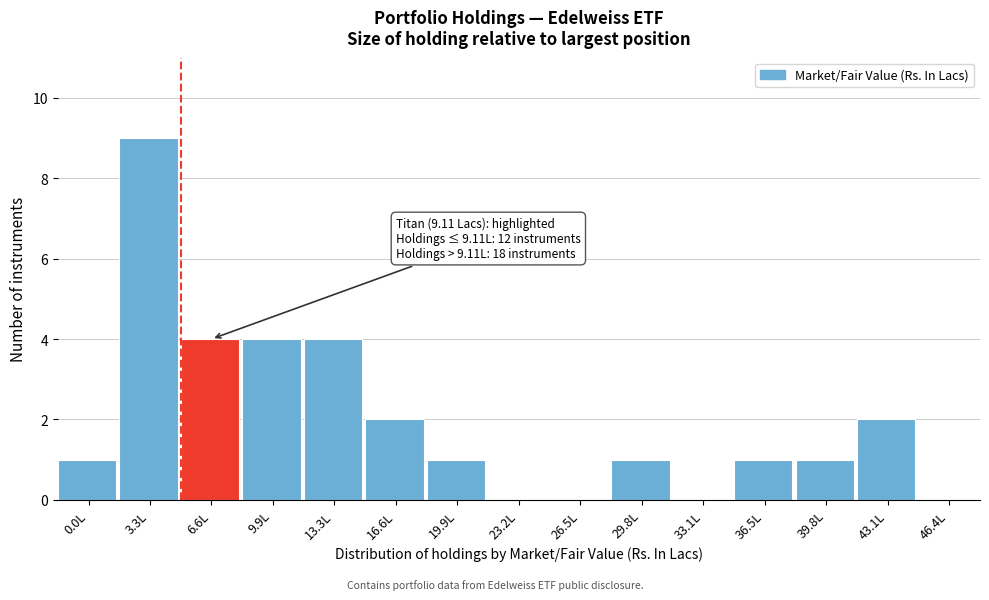

Reading left to right, list all the values displayed in this chart.

0.0L=1	3.3L=9	6.6L=4	9.9L=4	13.3L=4	16.6L=2	19.9L=1	23.2L=0	26.5L=0	29.8L=1	33.1L=0	36.5L=1	39.8L=1	43.1L=2	46.4L=0